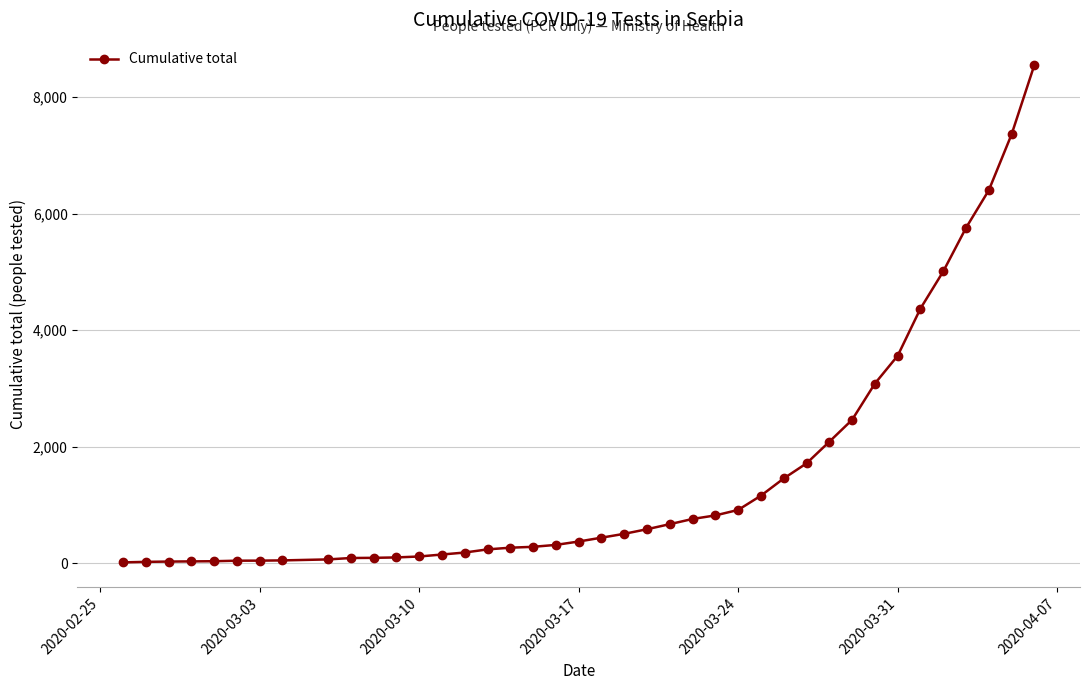

What is the greatest value displayed?

8552